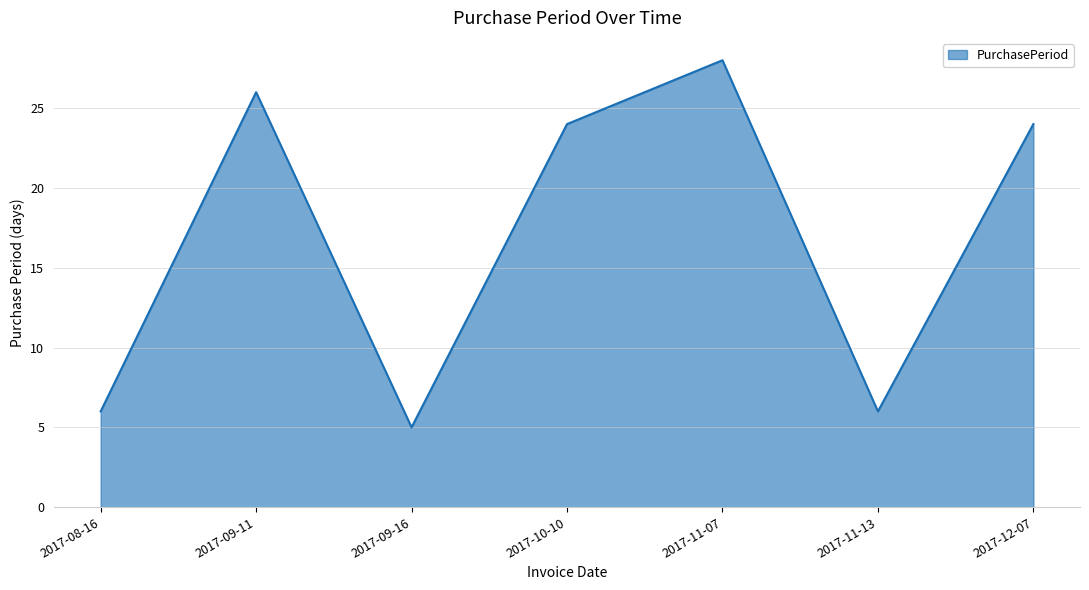

At which category does the data reach its first local valley?

2017-09-16